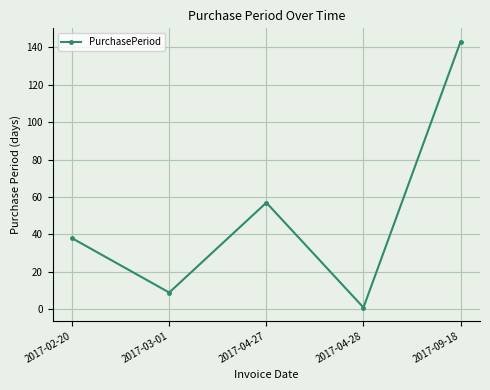

Which category has the highest value across all series?

2017-09-18